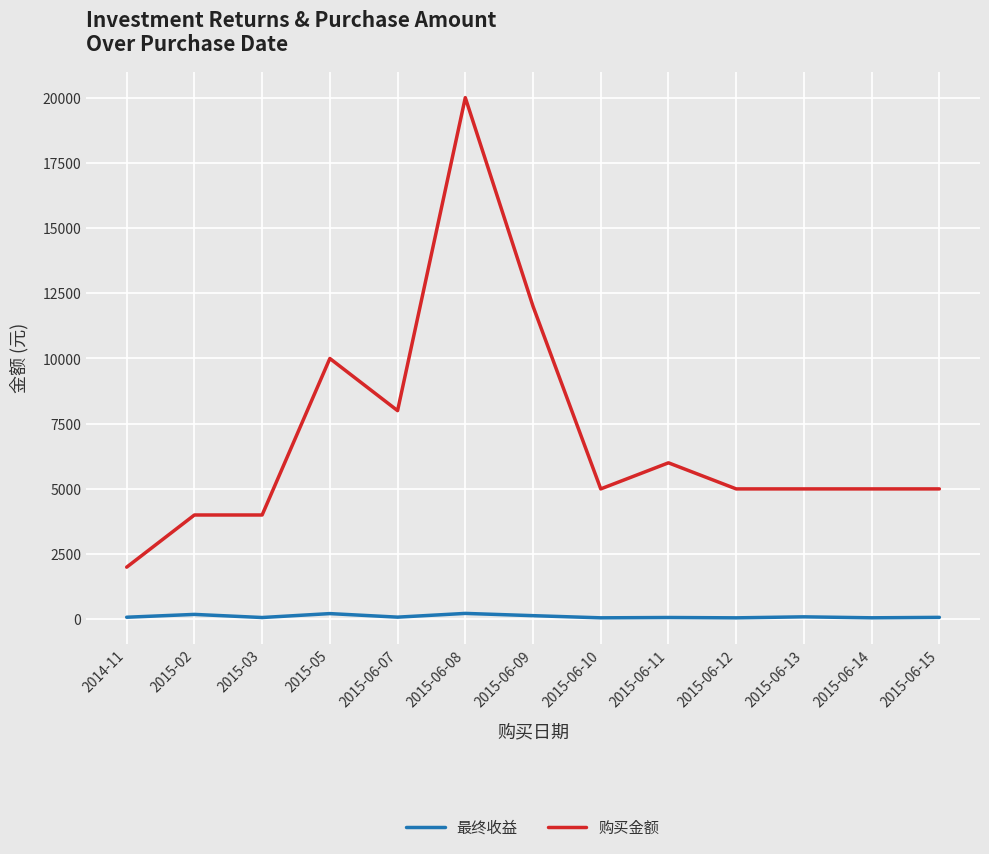

What is the difference between the second highest and second lowest values in the 购买金额 series?

8000.0